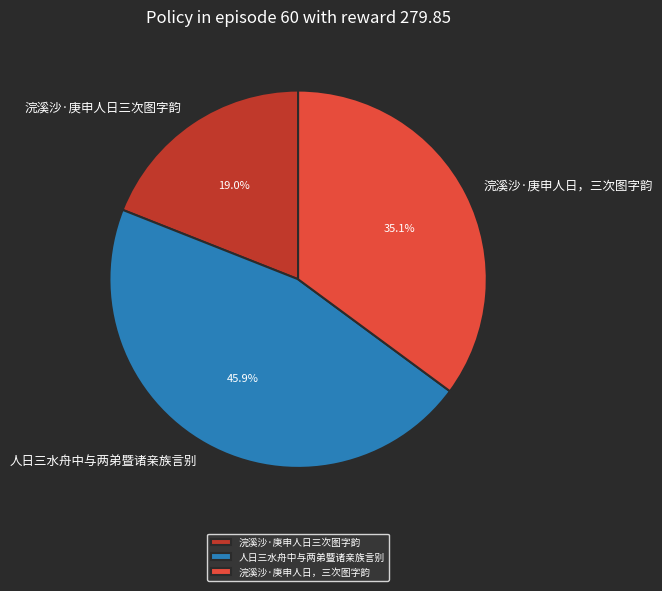

Is the sum of 浣溪沙·庚申人日，三次图字韵 and 浣溪沙·庚申人日三次图字韵 greater than half?

Yes